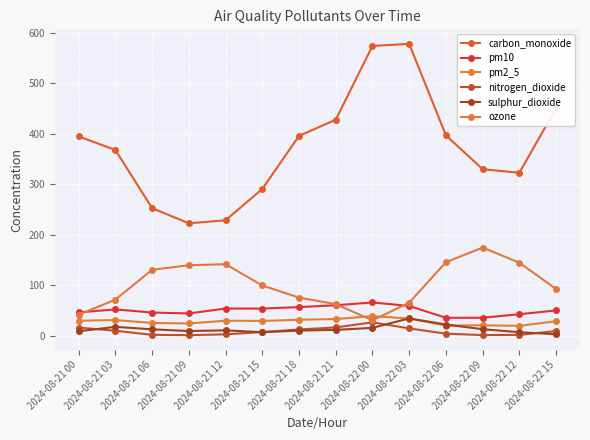

Which category has the highest value in the carbon_monoxide series?

2024-08-22 03